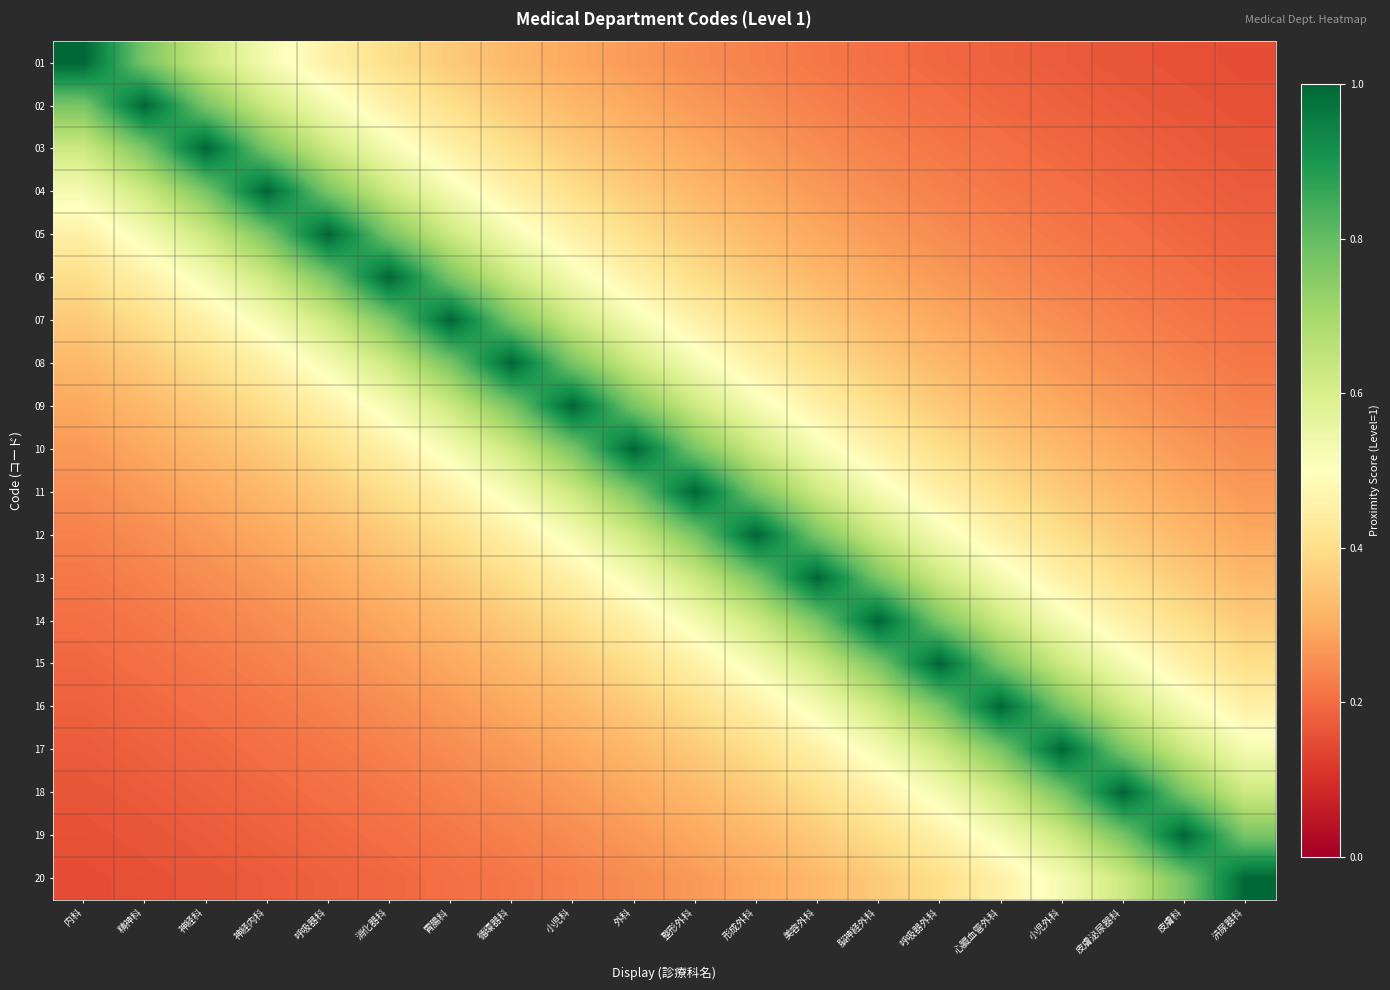

What is the total value across all series at 整形外科?

9.3